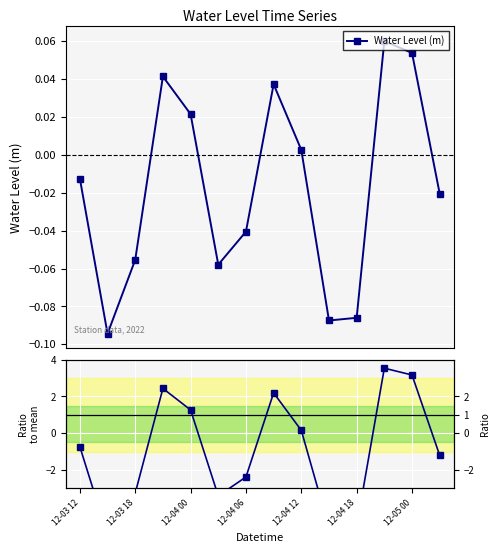

In Water Level (m), how many points are lower than both neighbors (excluding endpoints)?

3